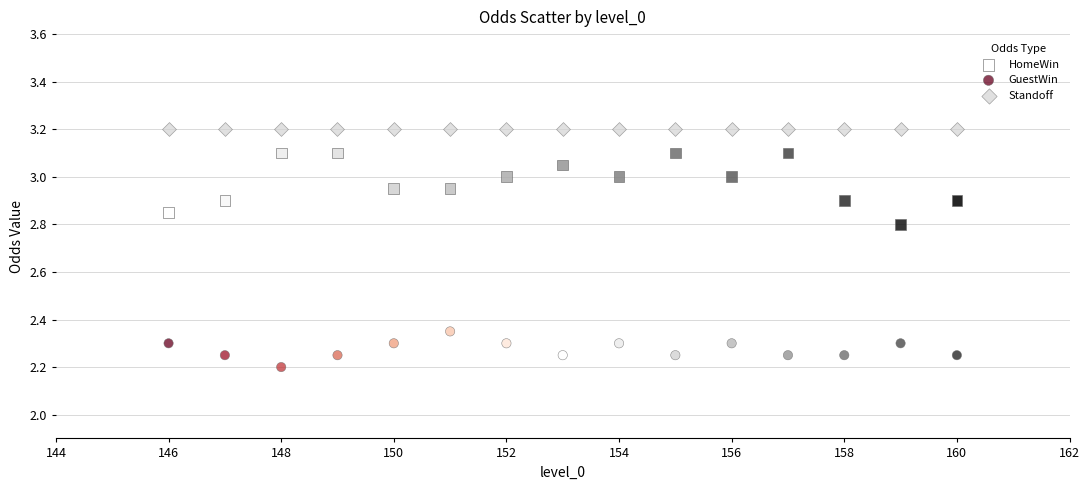

Which series contains the lowest Y value?

GuestWin